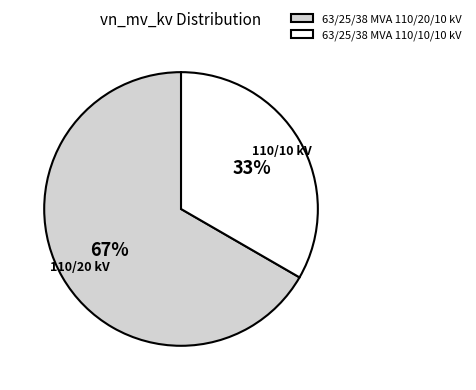

To the nearest percent, what portion does 63/25/38 MVA 110/10/10 kV represent?

33%